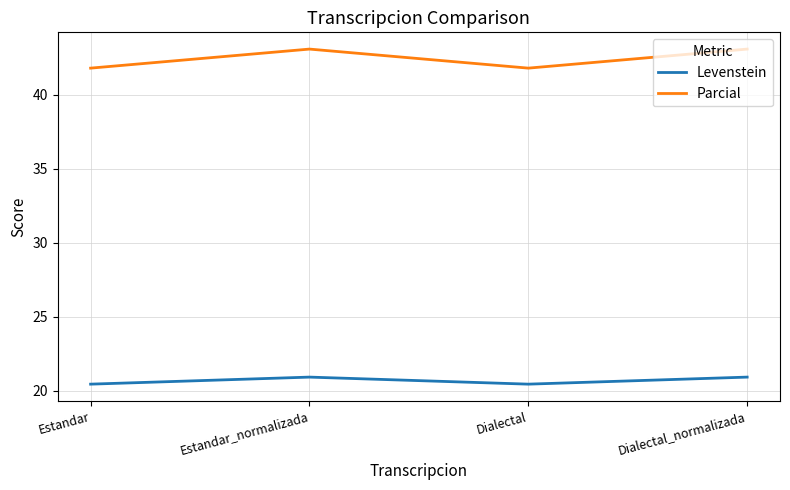

What is the lowest value of the Parcial series?

41.8